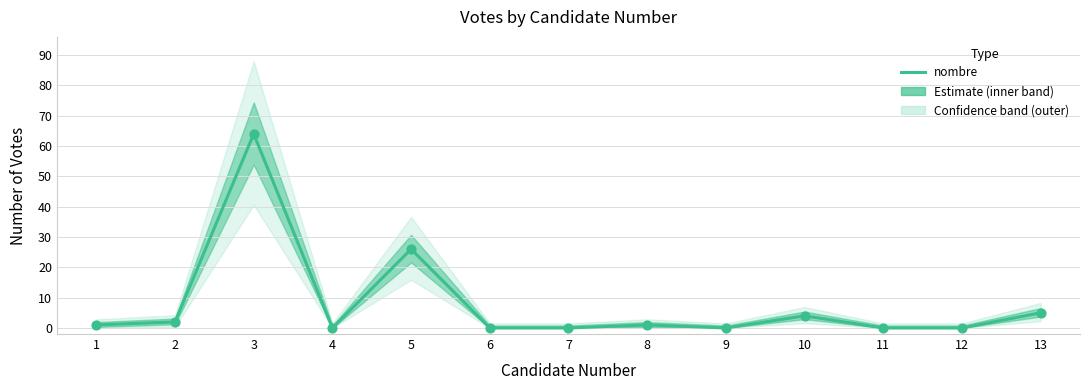

What is the change in value from 5 to 11?

-26